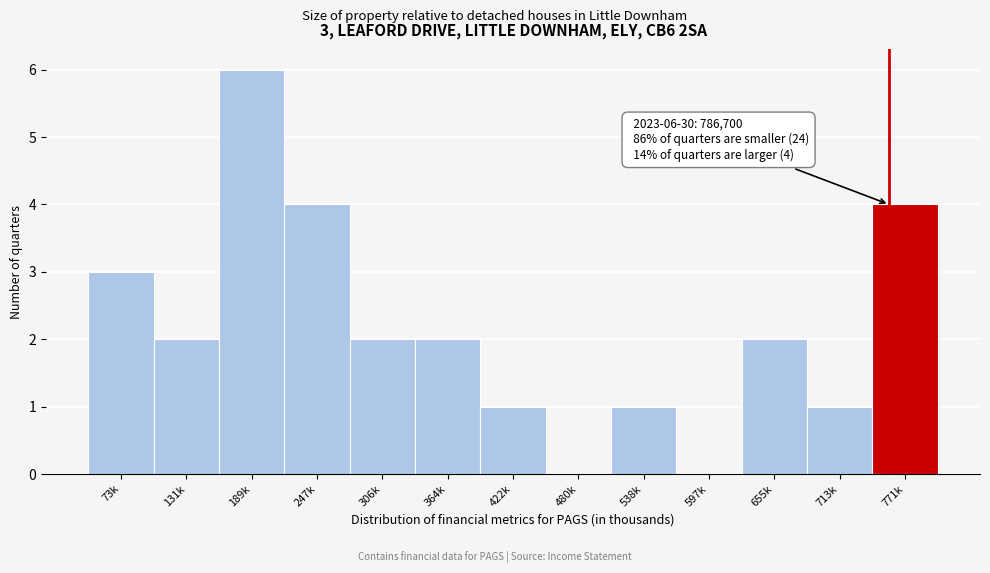

Reading left to right, list all the values displayed in this chart.

73k=3	131k=2	189k=6	247k=4	306k=2	364k=2	422k=1	480k=0	538k=1	597k=0	655k=2	713k=1	771k=4